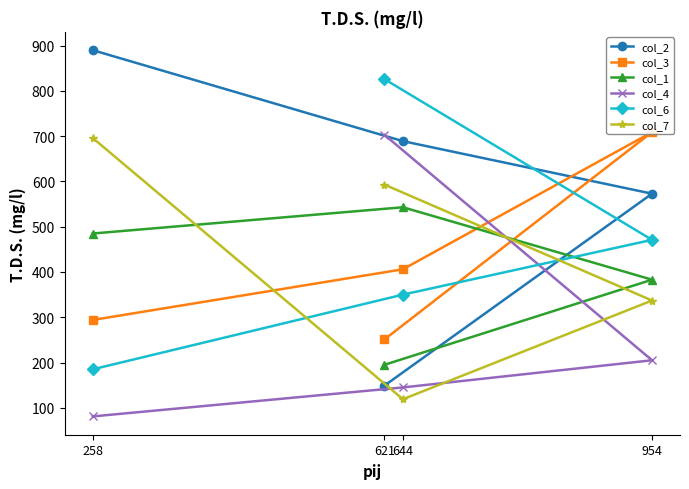

At which category does col_3 reach its first local peak?

954